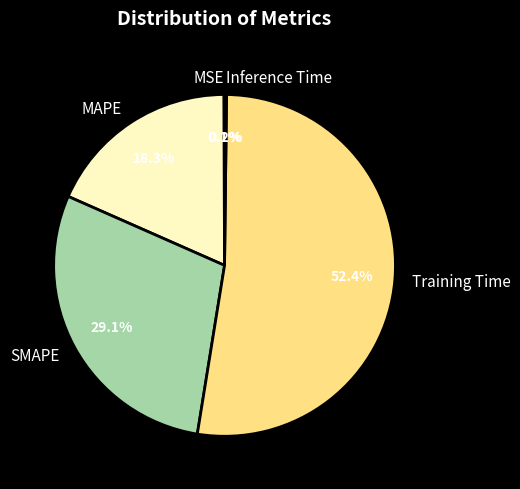

Is the sum of SMAPE and Training Time greater than half?

Yes